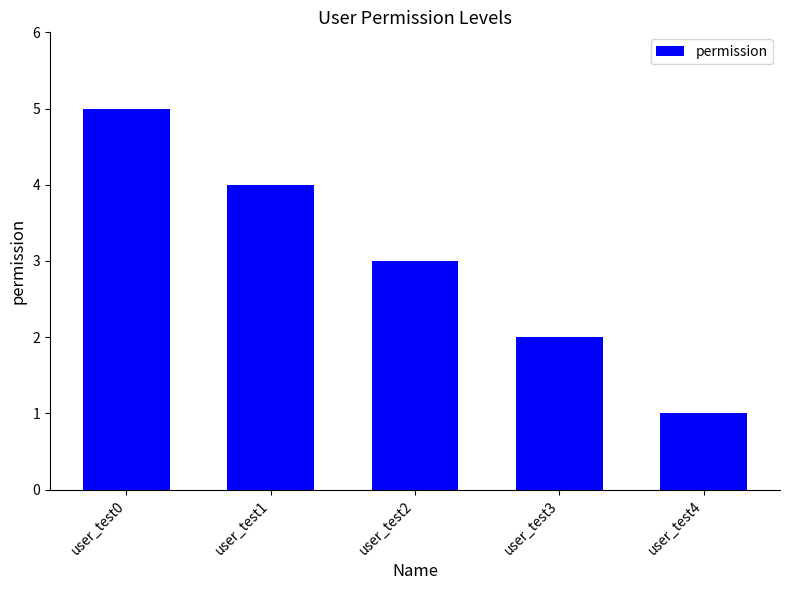

Rank the categories by value from lowest to highest.

user_test4, user_test3, user_test2, user_test1, user_test0